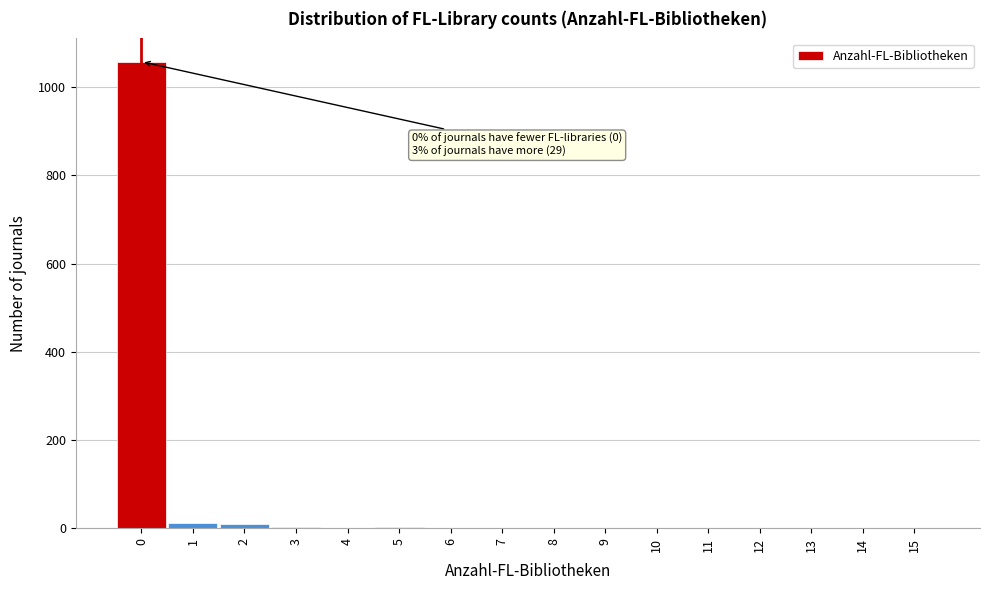

Over which range of the x-axis is the bar tallest?

-0.5 to 0.5